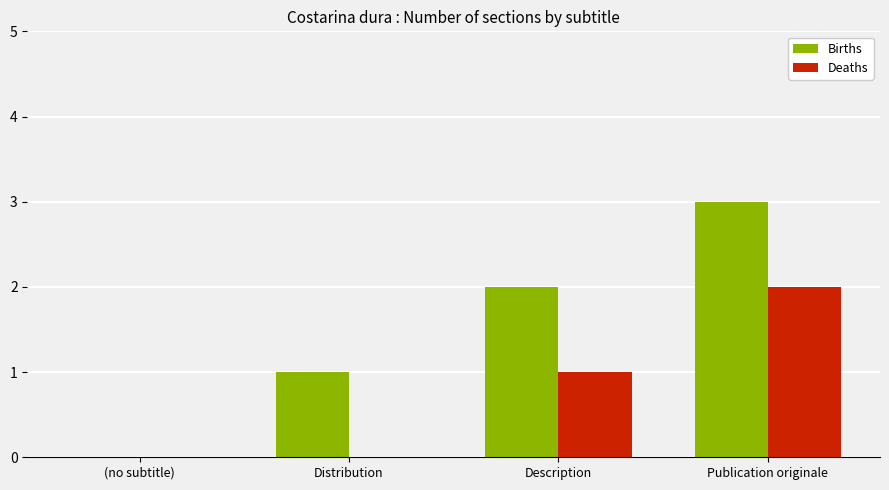

At which label does Deaths reach its peak?

Publication originale